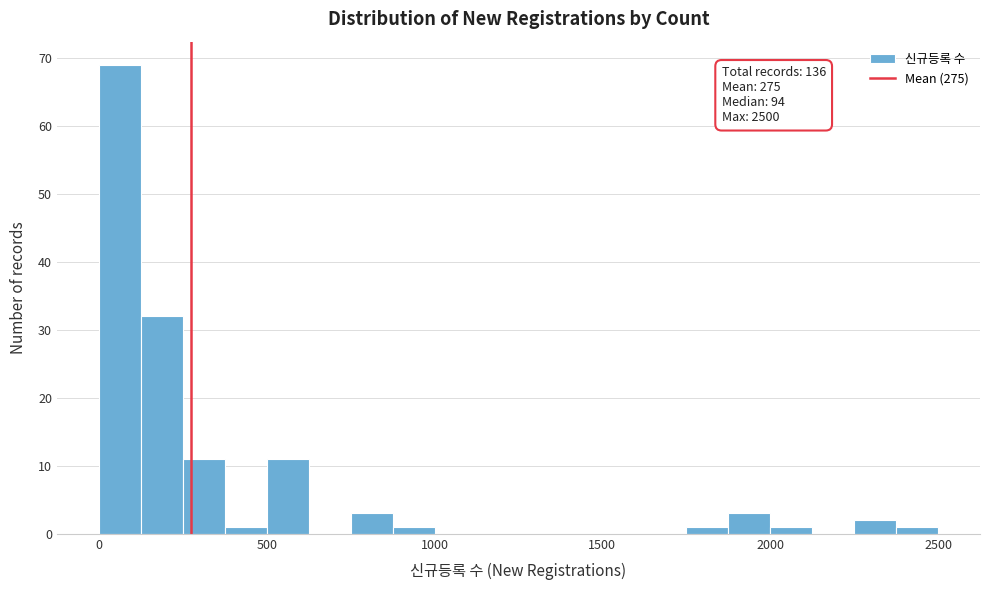

Read against the x-axis, roughly where is the centre of the tallest bar?

50